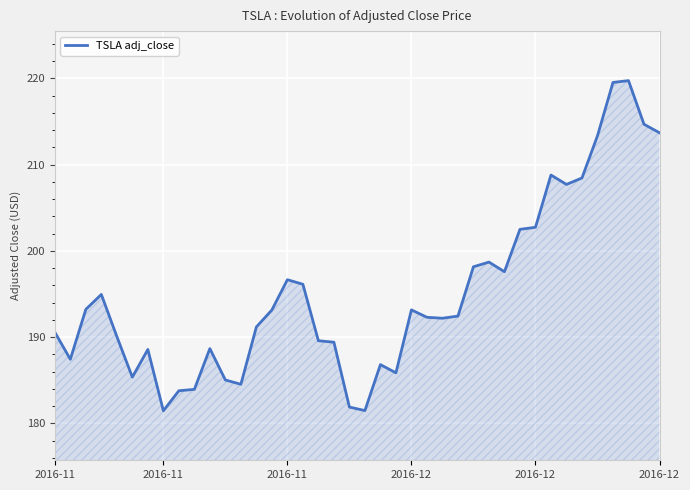

What is the difference between the maximum and minimum values?

38.3